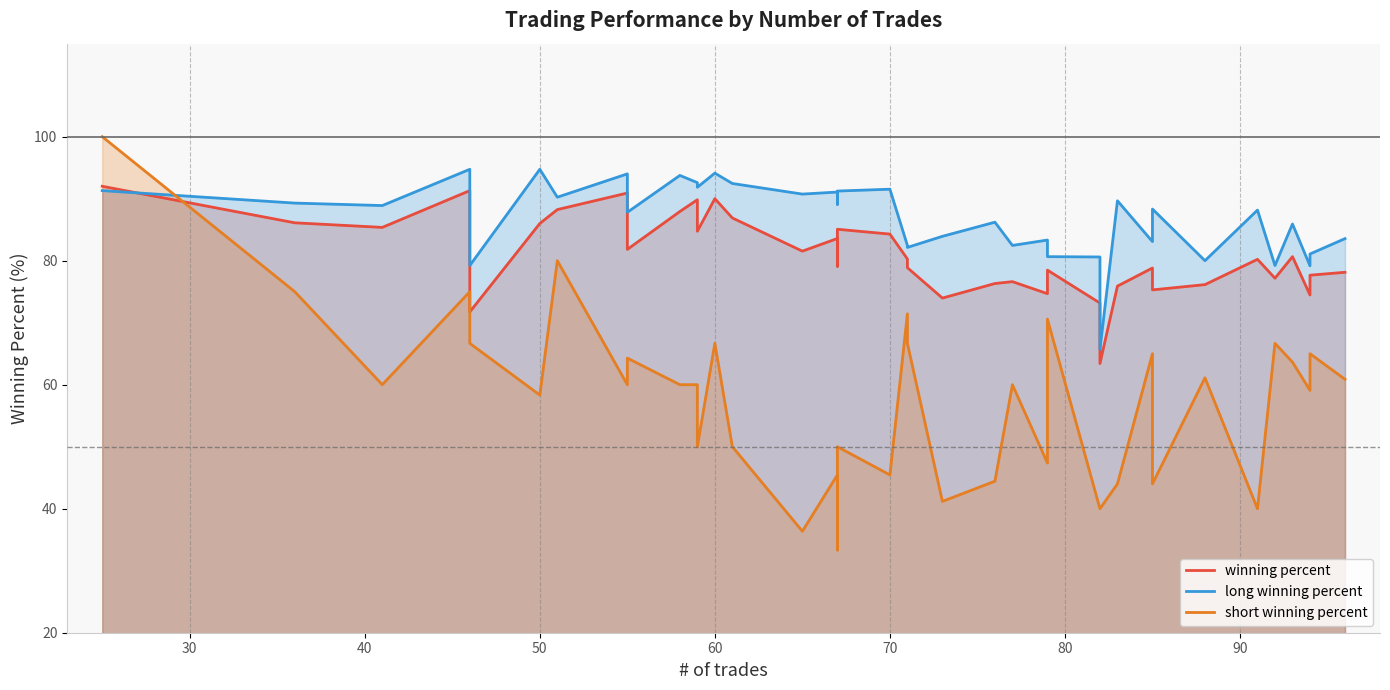

How many data points does each series have?

38